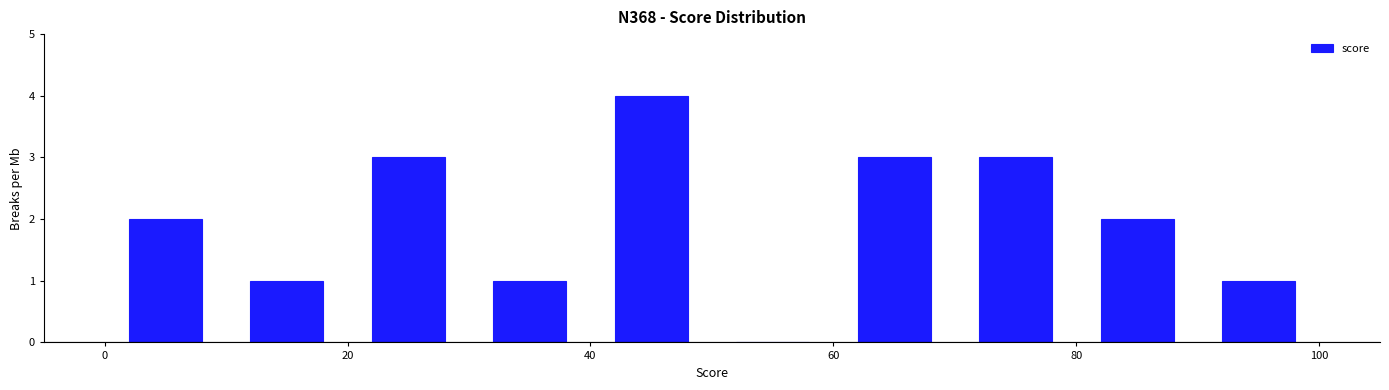

Which range on the x-axis has the tallest bar?

40 to 50